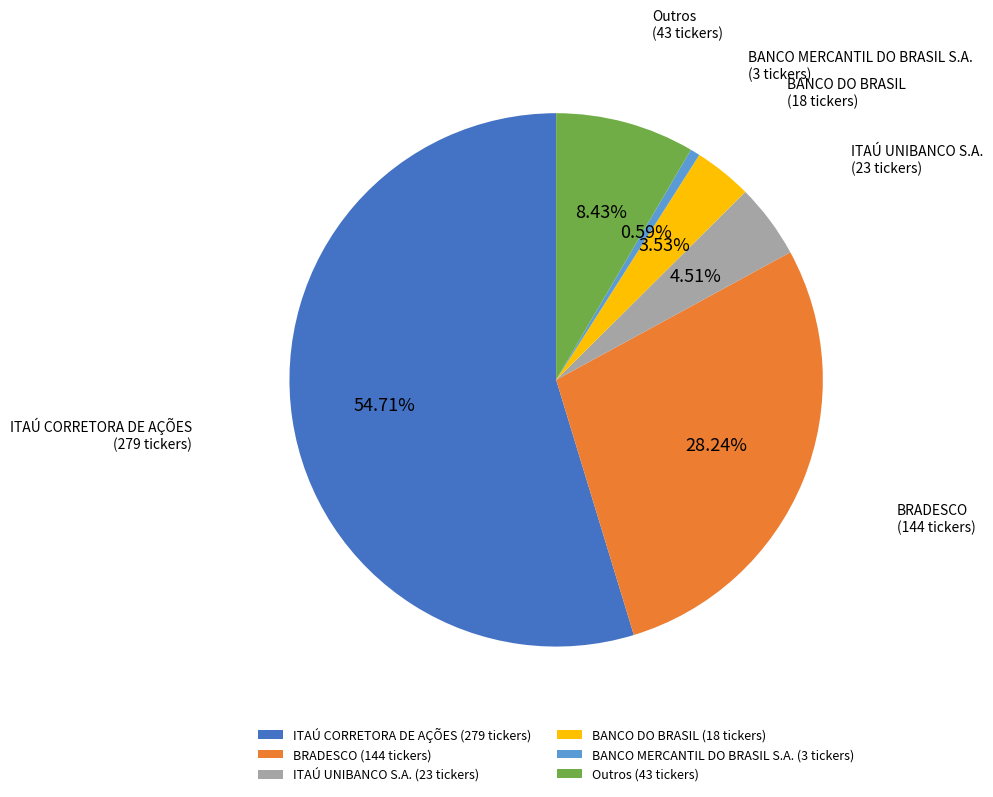

What portion of the pie excludes BANCO MERCANTIL DO BRASIL S.A.?

99.4%